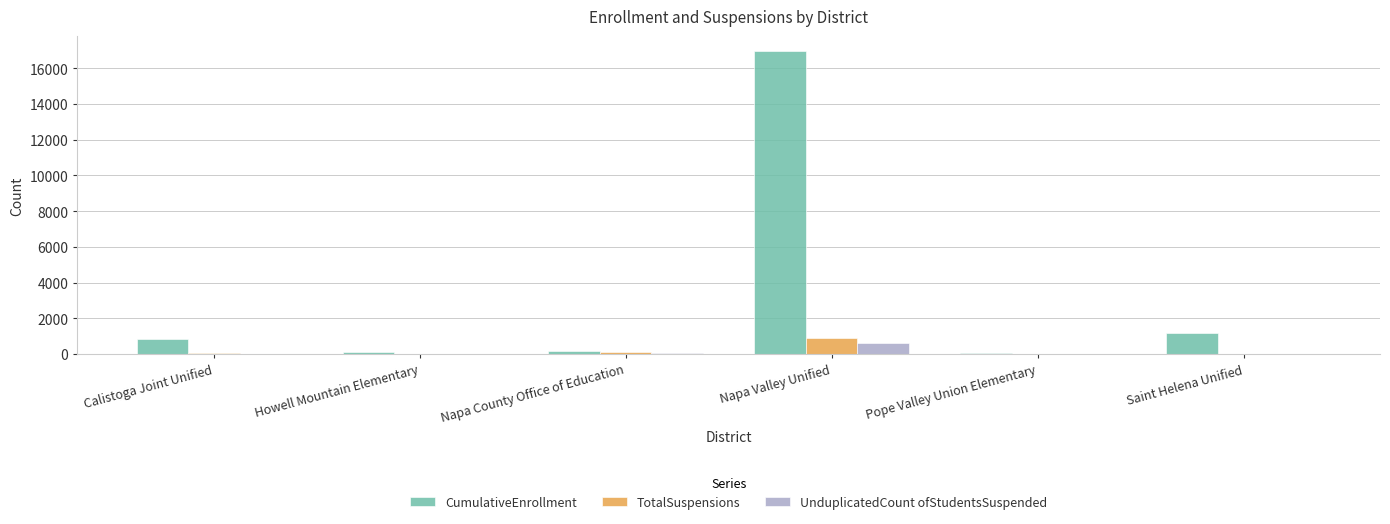

How many series are shown in this chart?

3